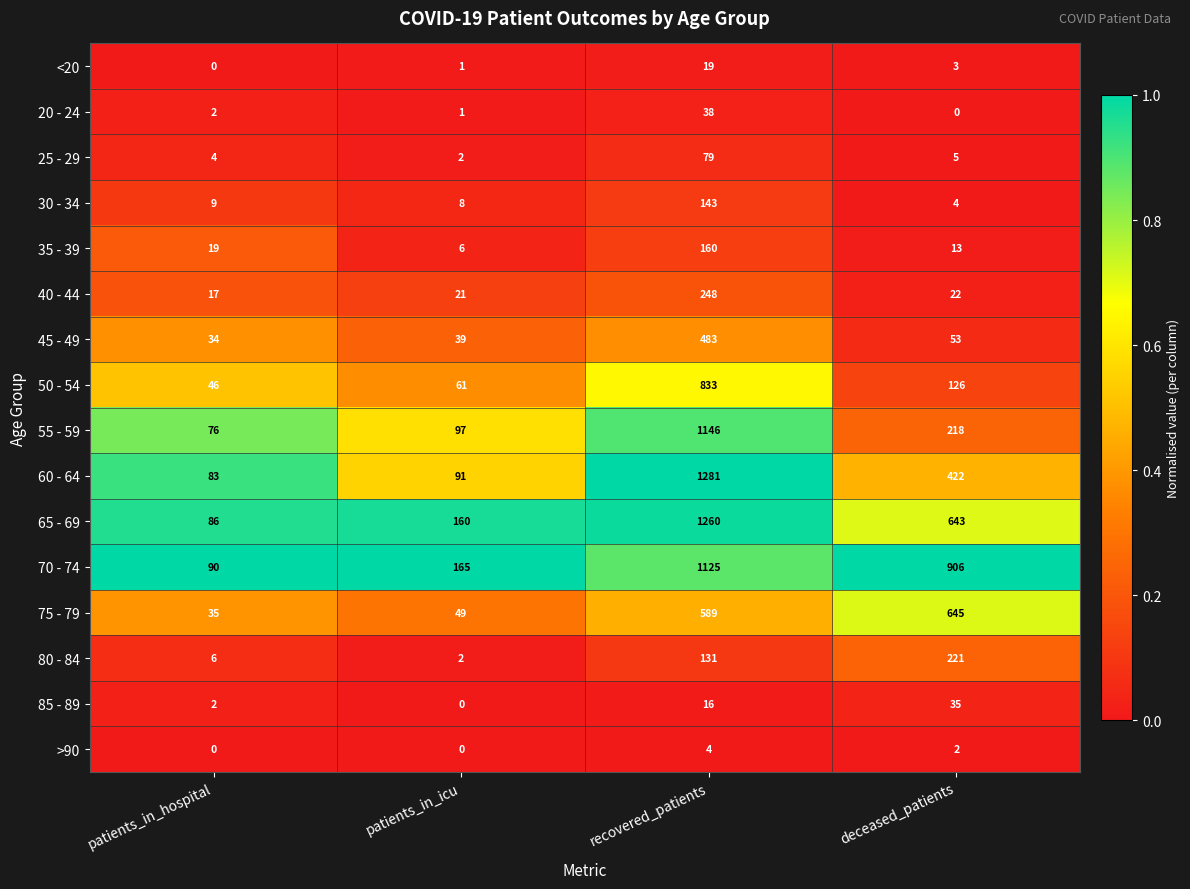

Between patients_in_hospital and recovered_patients, which series saw the biggest shift?

60 - 64